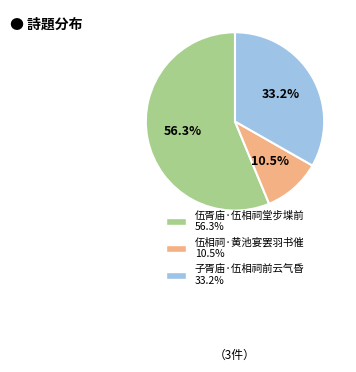

Does 伍胥庙·伍相祠堂步堞前 represent more than half of the total?

Yes